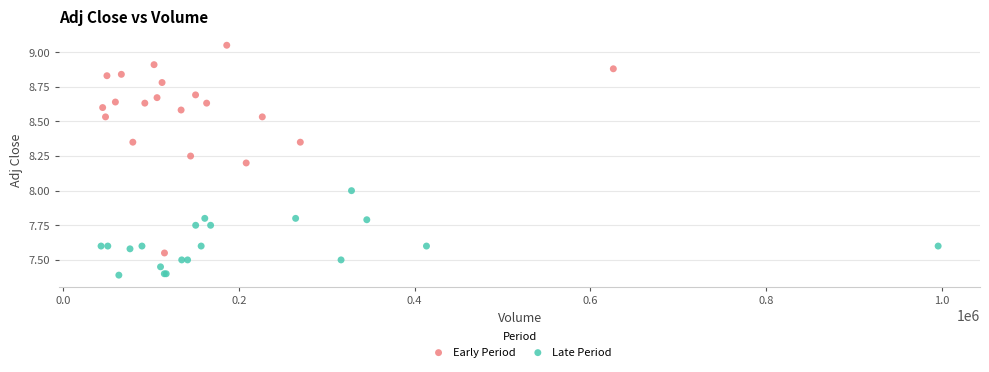

What are all the series names shown in the legend?

Early Period, Late Period